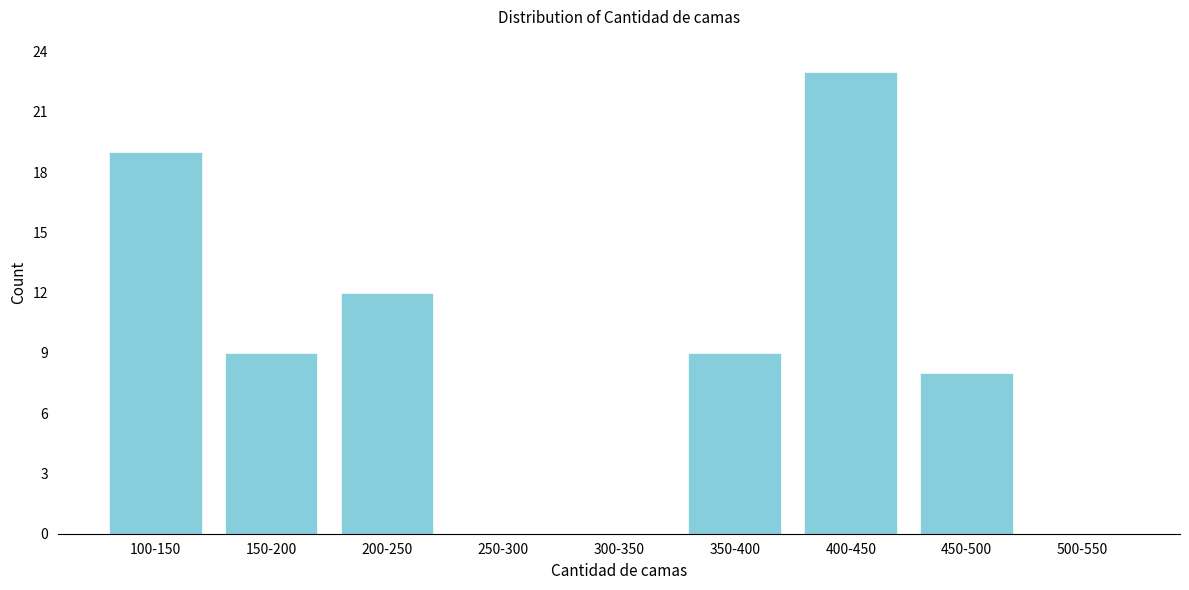

Reading right to left, list all the values displayed in this chart.

500-550=0	450-500=8	400-450=23	350-400=9	300-350=0	250-300=0	200-250=12	150-200=9	100-150=19